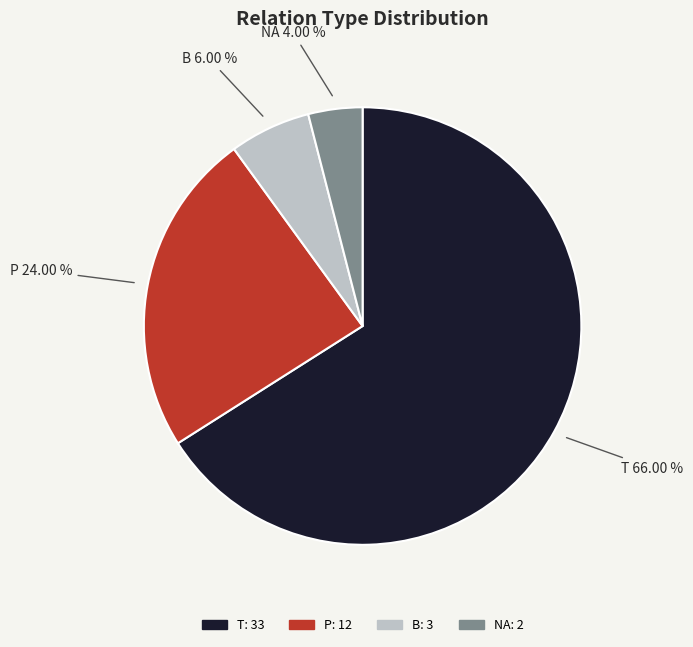

How many segments does this pie chart have?

4